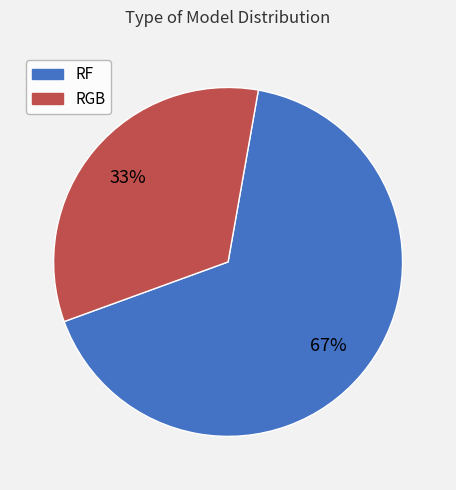

To the nearest percent, what portion does RGB represent?

33%